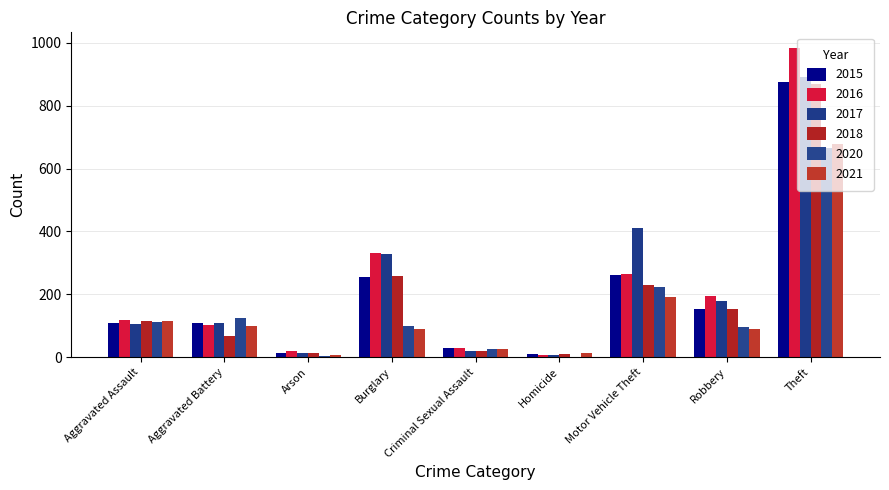

How many groups of bars are there?

9